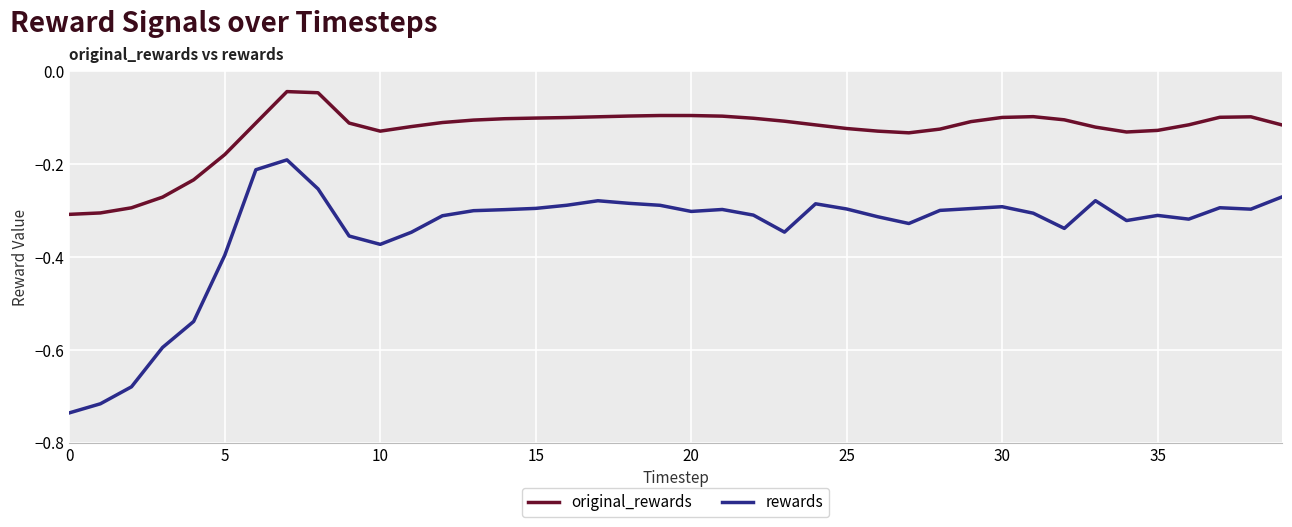

Rank the series by their maximum value, from highest to lowest.

original_rewards, rewards